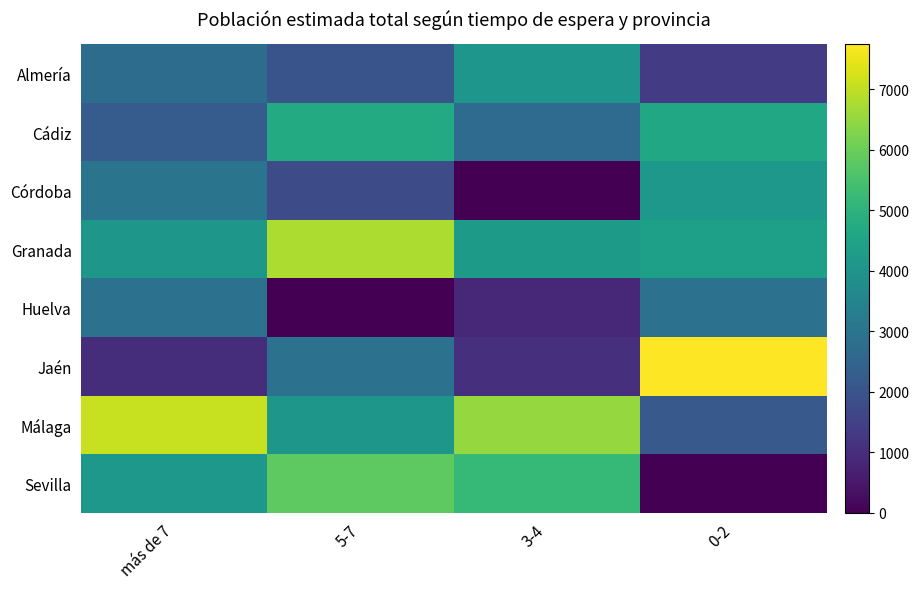

How many series are shown in this chart?

8